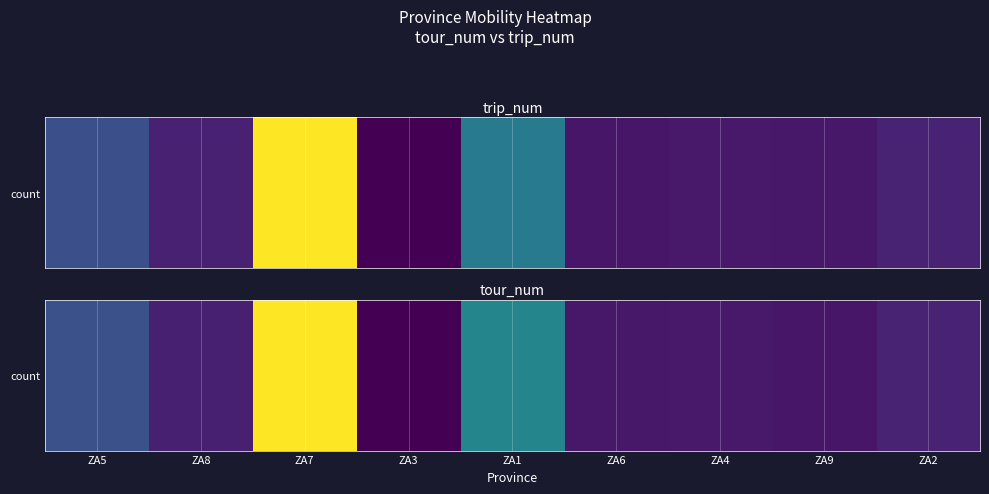

Between ZA9 and ZA4, which is larger?

ZA4